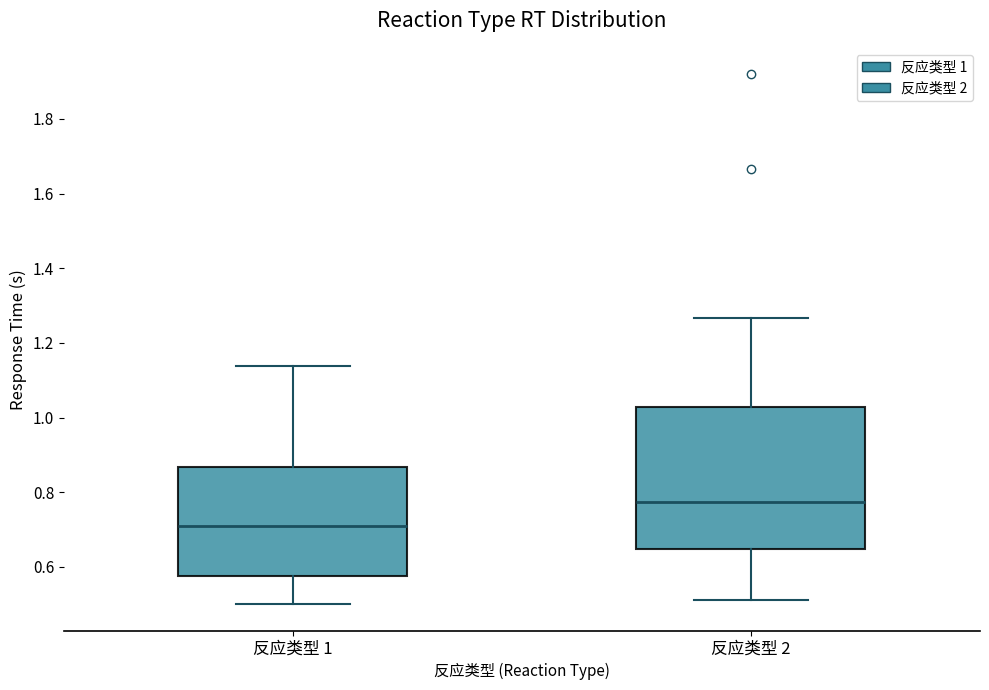

Reading left to right, transcribe this box plot: for each box, give where its median line is, the range the box spans, and where its two whiskers end, as read against the y-axis. The values are not printed on the chart, so give them approximately, as read against the axis.

反应类型 1: median 0.70, box 0.58 to 0.86, whiskers 0.50 to 1.14
反应类型 2: median 0.78, box 0.64 to 1.02, whiskers 0.52 to 1.26